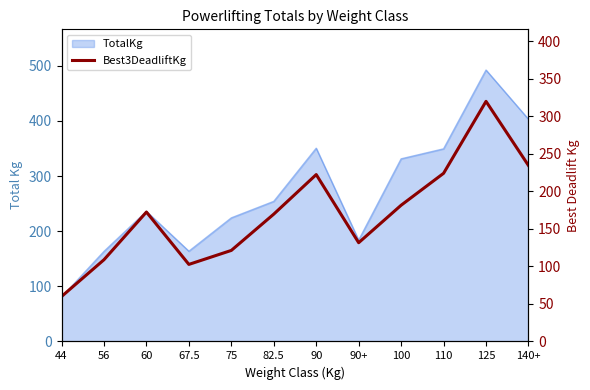

How many interior local peaks (higher than both neighbors) does the data have?

3